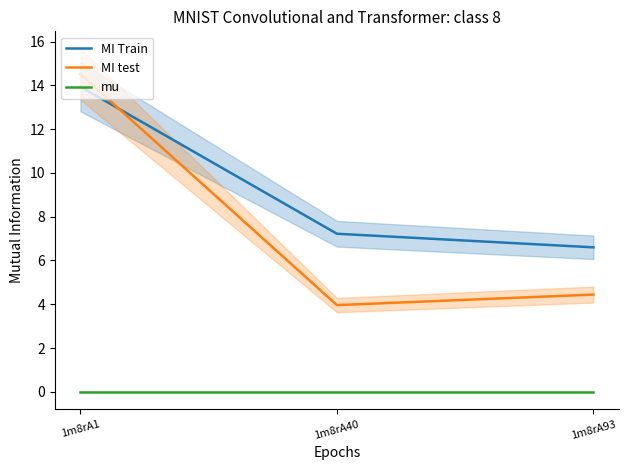

What is the value of the MI test point at the 1st from the left?

14.5